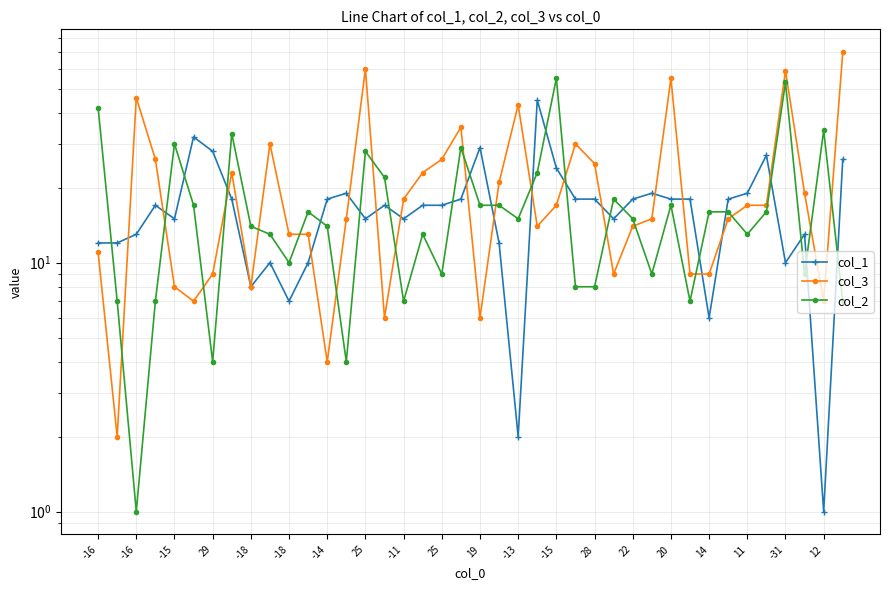

The value of col_3 at -16 is 11. True or false?

True